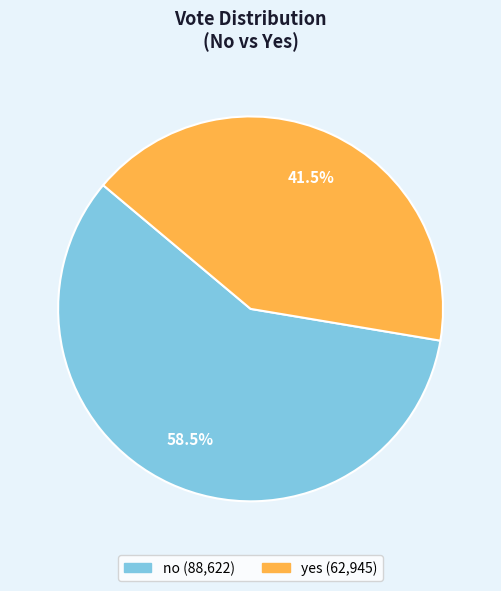

How many slices are in this pie chart?

2